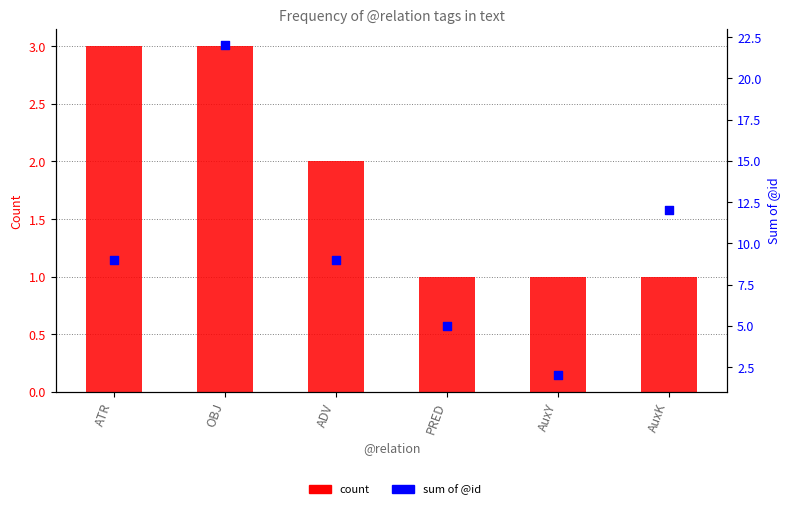

Which series reaches the minimum Y coordinate?

count